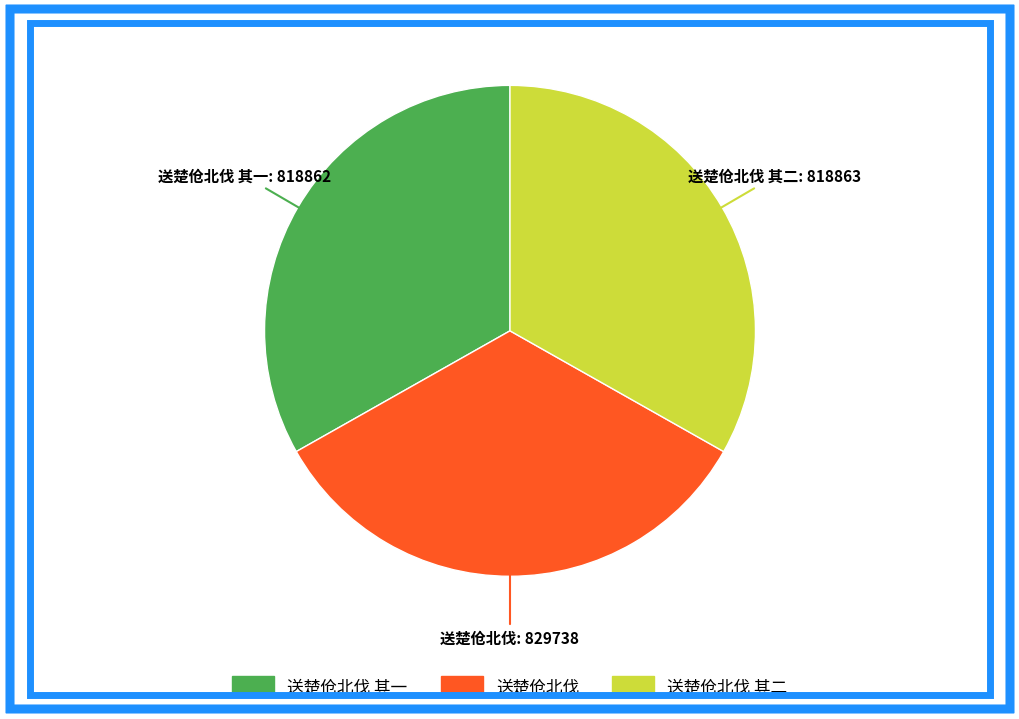

Does any single category account for the majority?

No